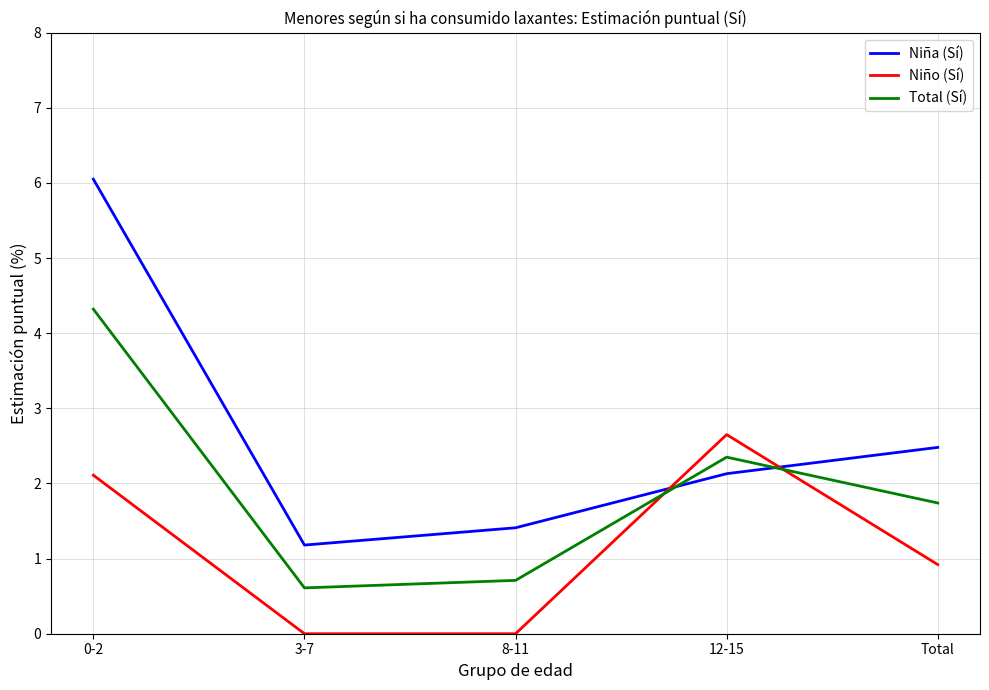

What is the spread (max minus min) of values at 0-2?

3.9